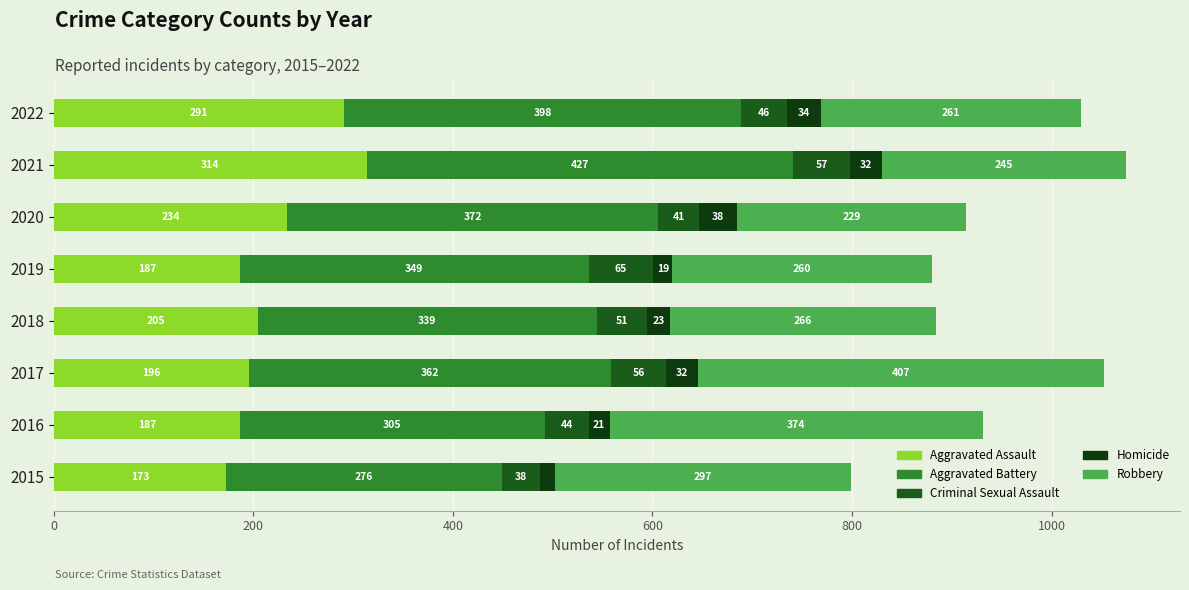

How many values in the Aggravated Assault series are below 205?

4